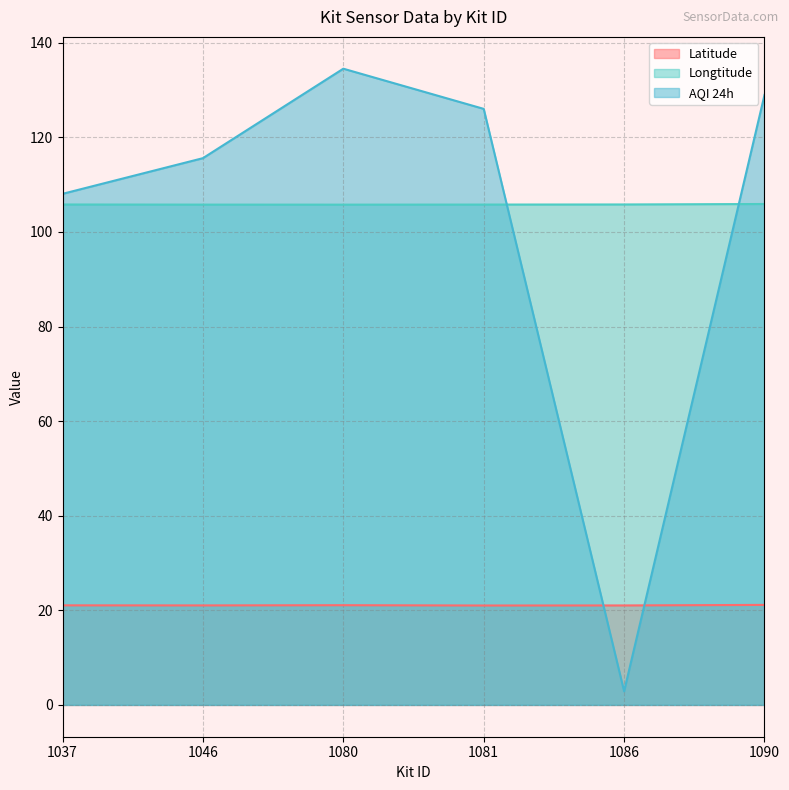

At 1090, list the series in order from smallest to largest.

Latitude, Longtitude, AQI 24h